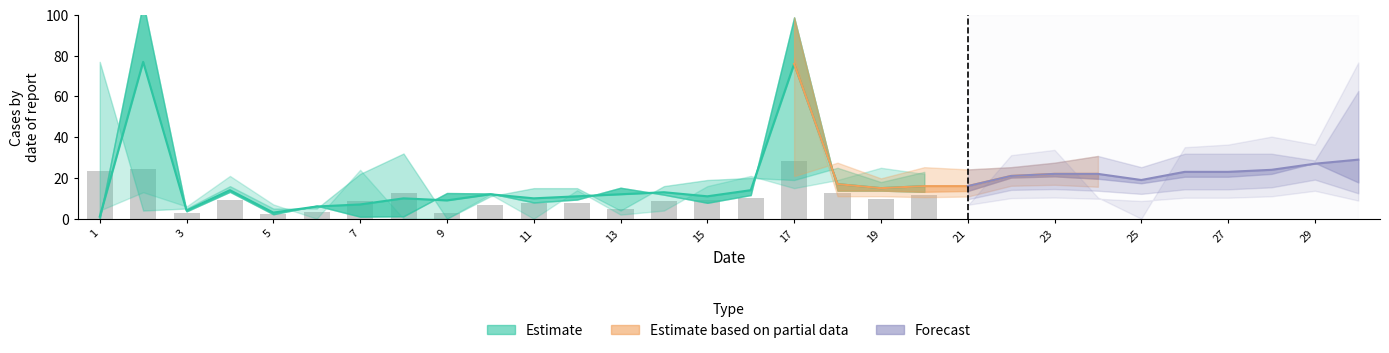

Which category has the highest value across all series?

2